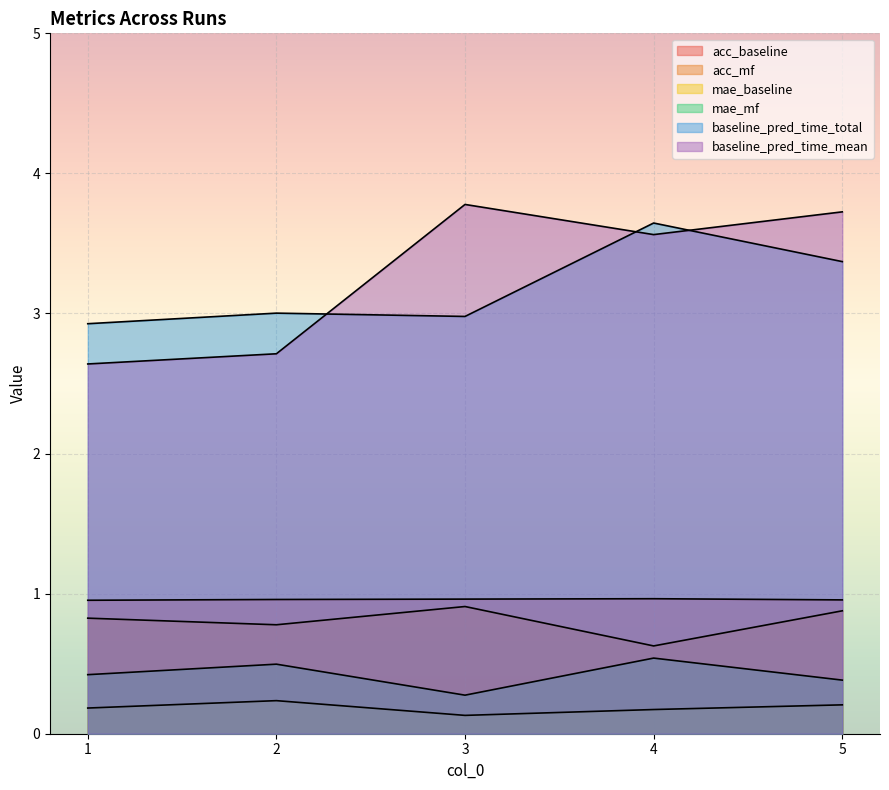

What is the greatest value displayed?

3.8